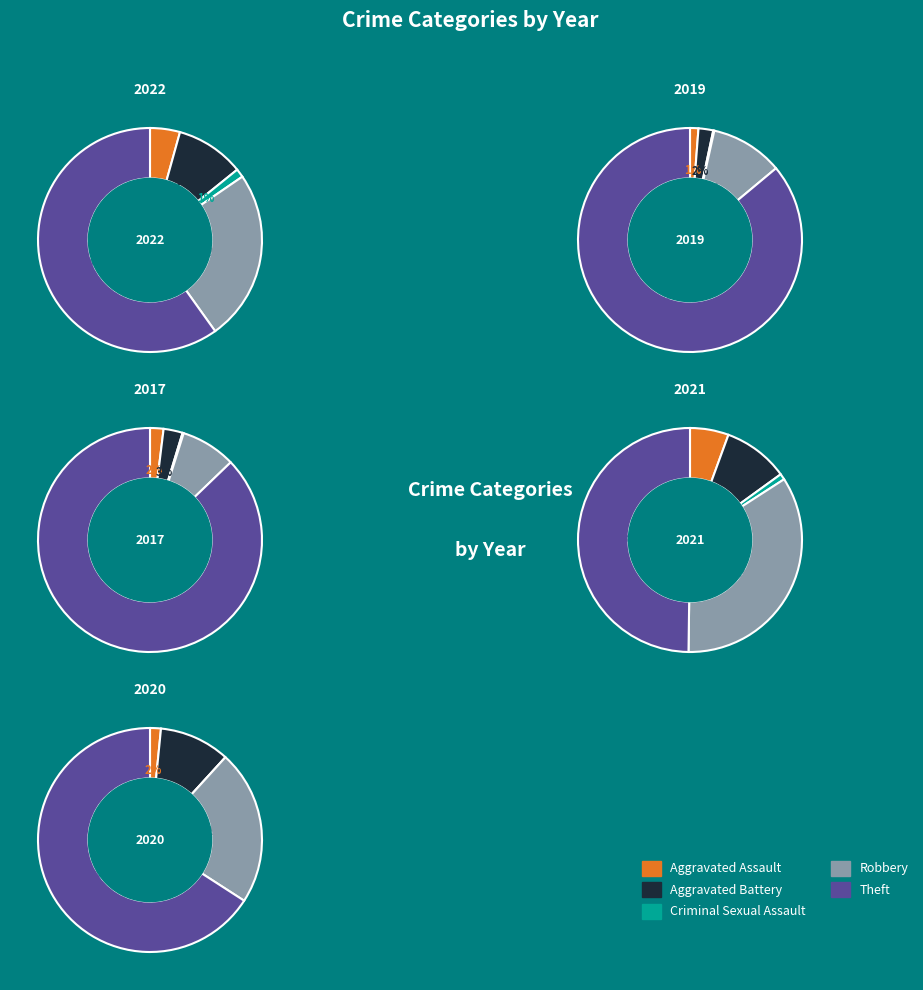

What is the difference between the highest and lowest values at values_2020?

452